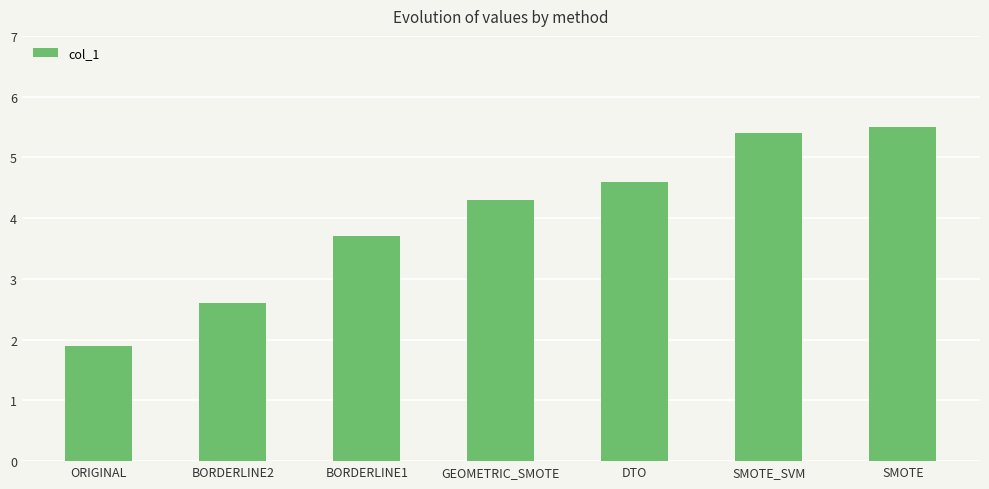

The value at ORIGINAL is 1.9. True or false?

True